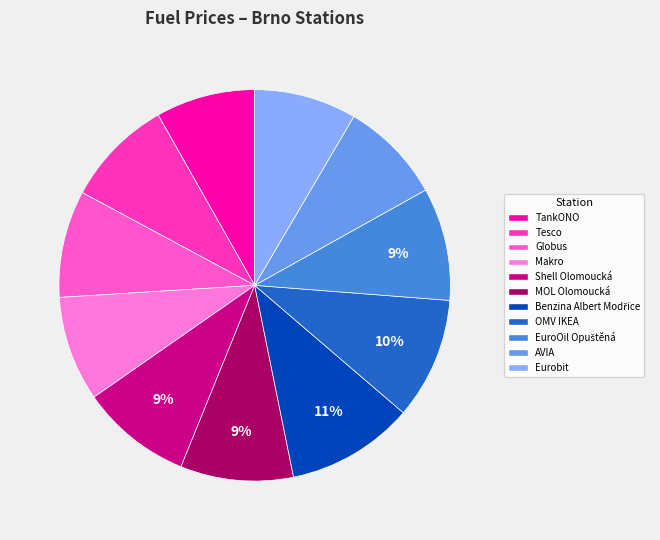

Which category has the smallest portion of the pie?

TankONO